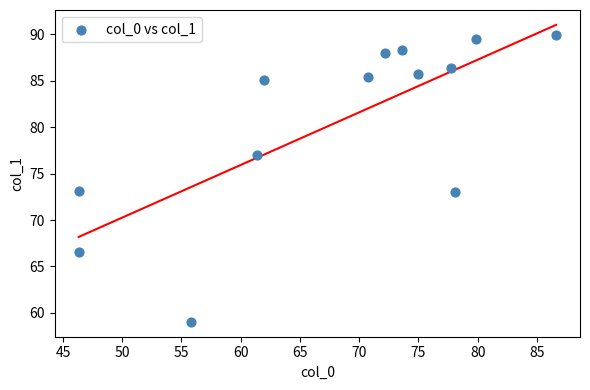

What is the range of X values (max minus min)?

40.3